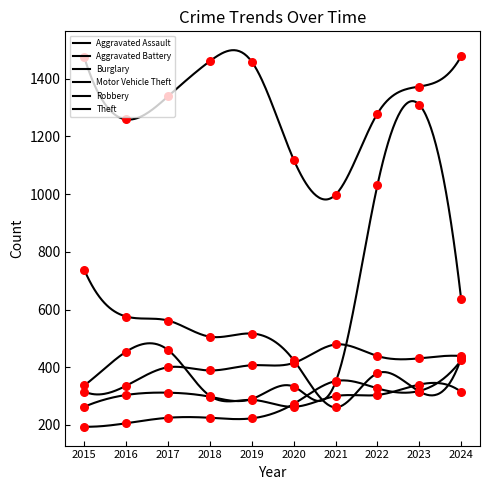

Which series has the largest total across all categories?

Theft